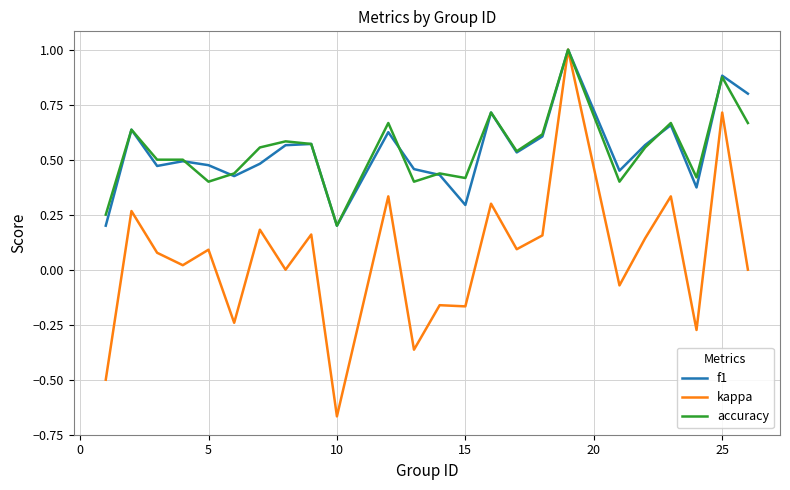

Which series has the widest spread of values?

kappa